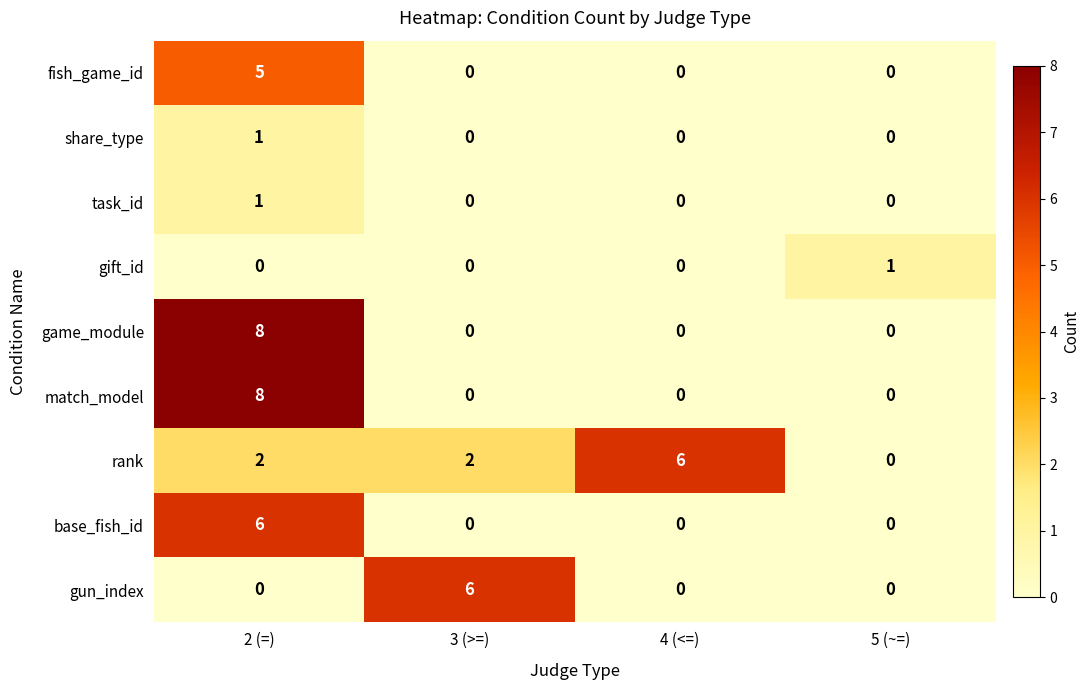

Is the value of gun_index at 2 (=) greater than the value of base_fish_id at 2 (=)?

No